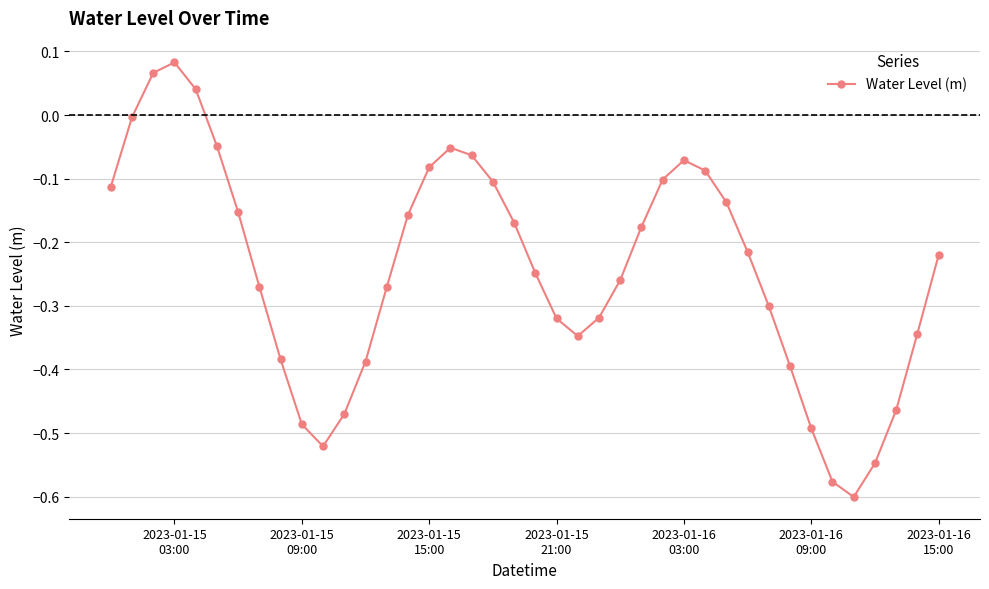

What is the difference between the maximum and second lowest values?

0.7